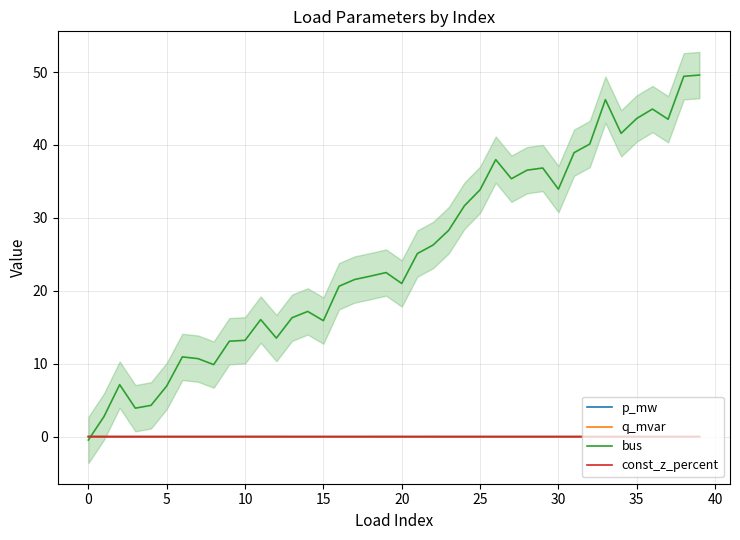

Is the value of p_mw at 29 greater than the value of q_mvar at 20?

Yes